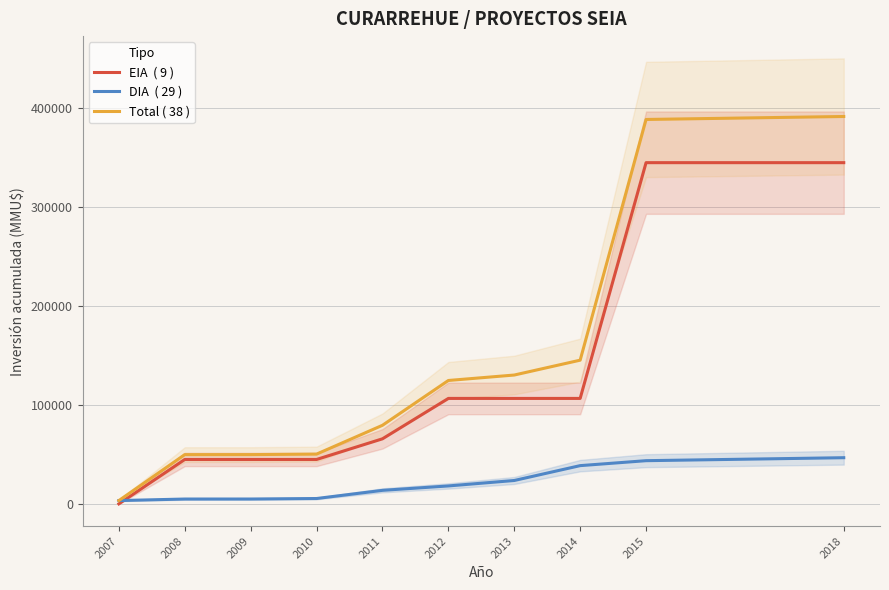

What is the total value across all series at 2012?

249136